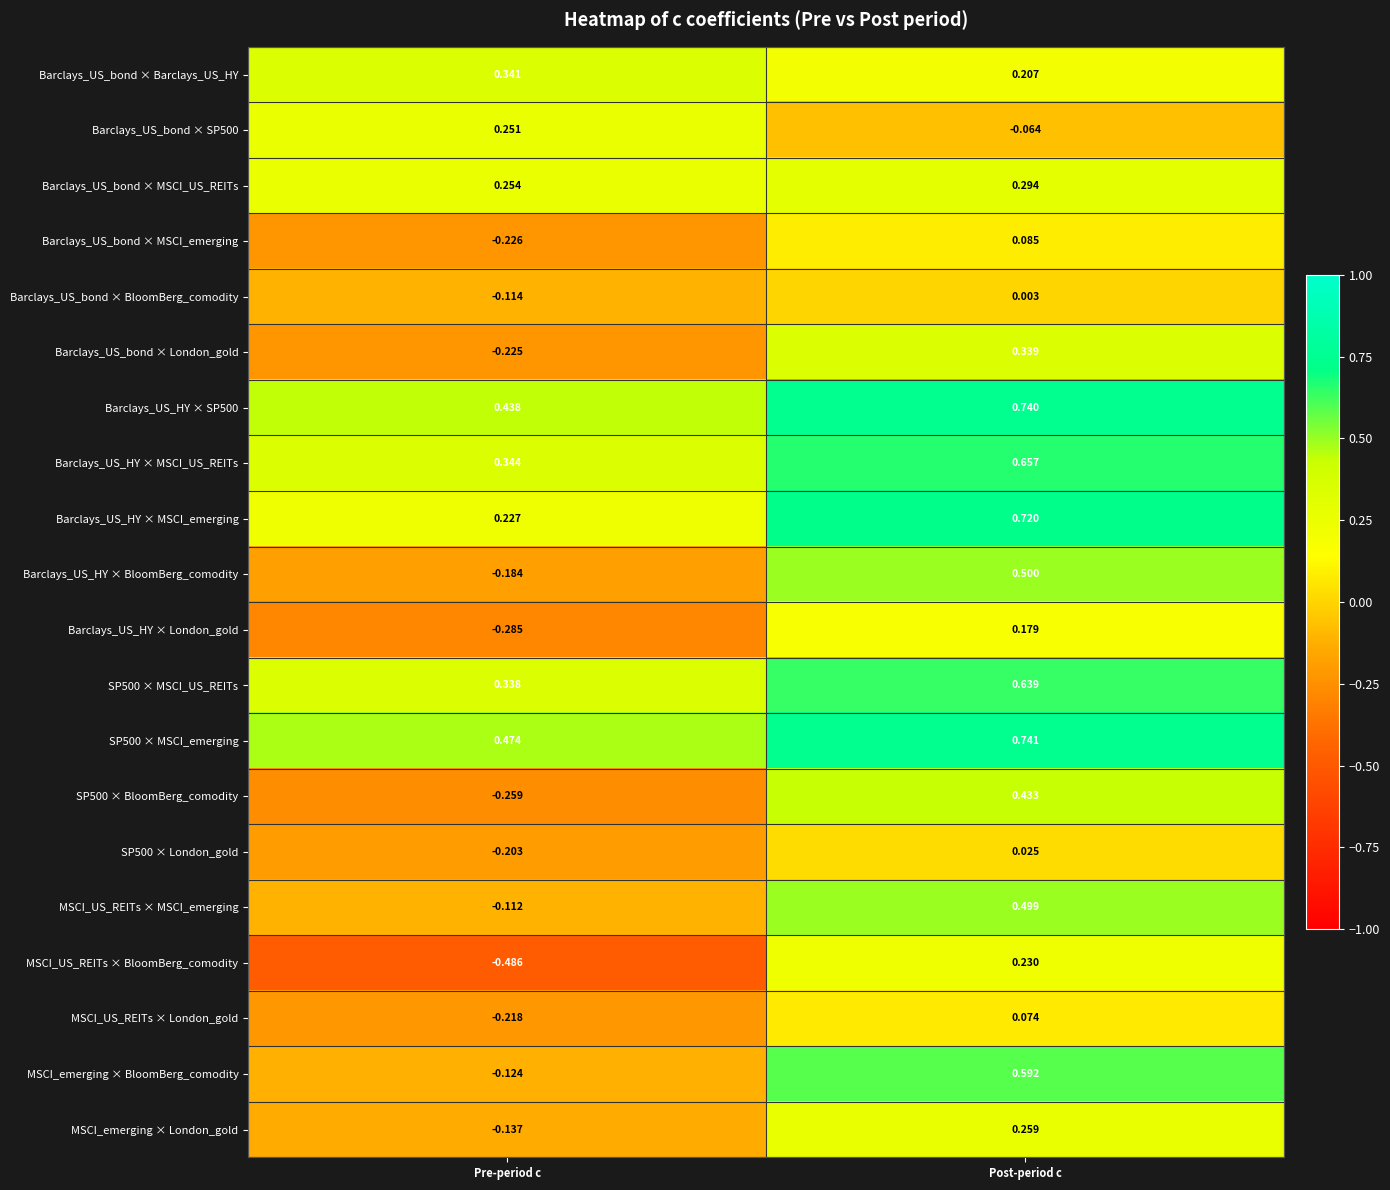

At which label is Barclays_US_HY × SP500 closest to 0?

Pre-period c